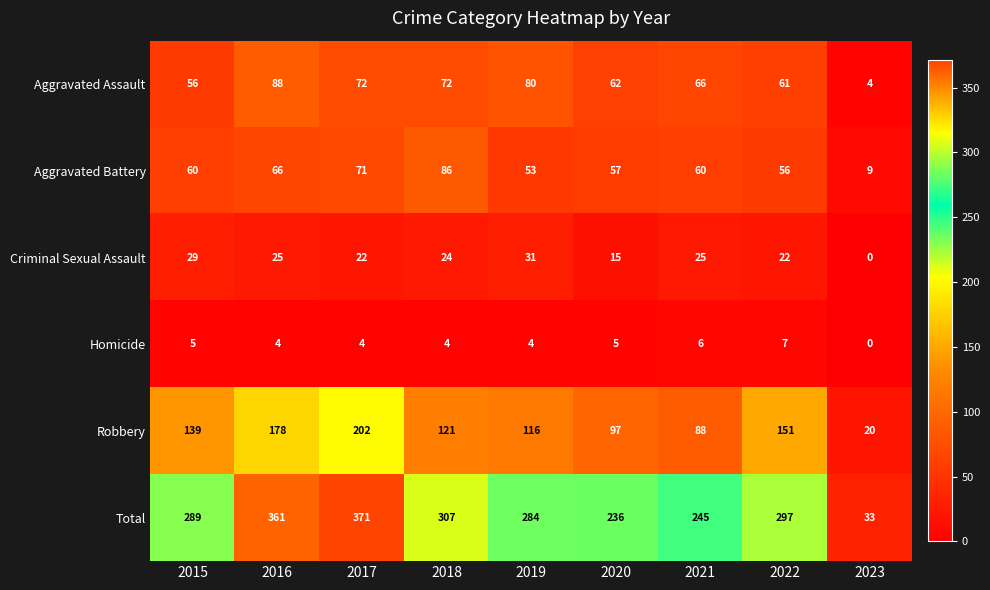

What is the total value across all series at 2019?

568